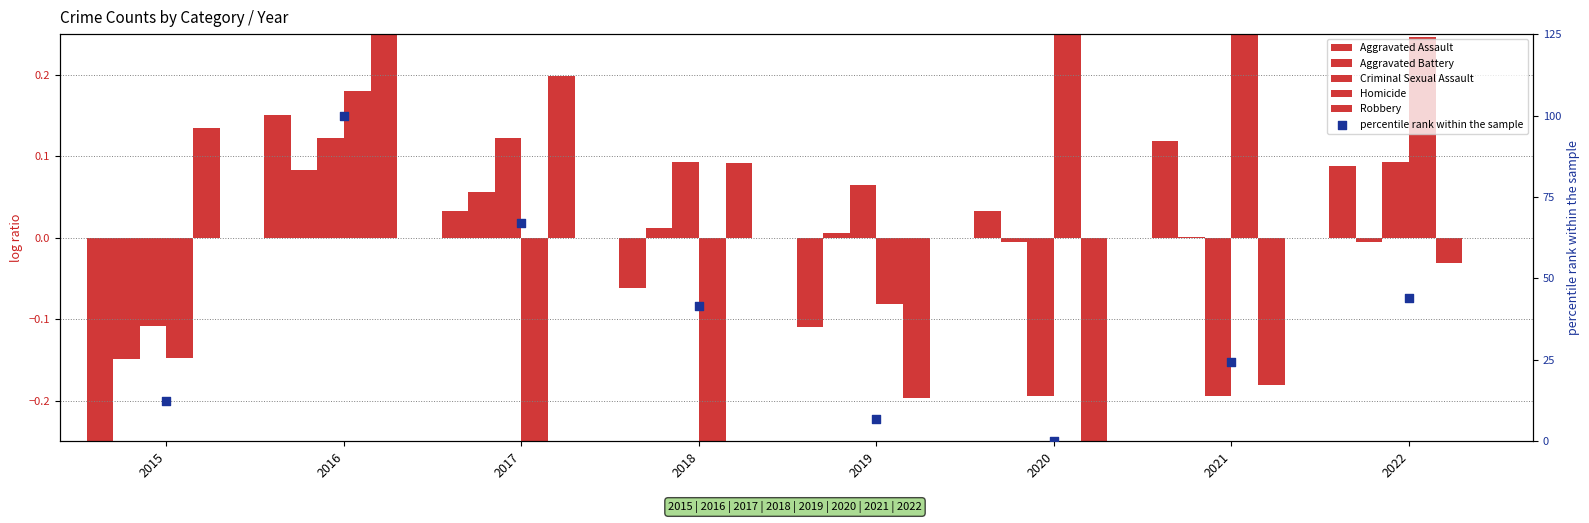

At which category is the sum across all series the highest?

2016